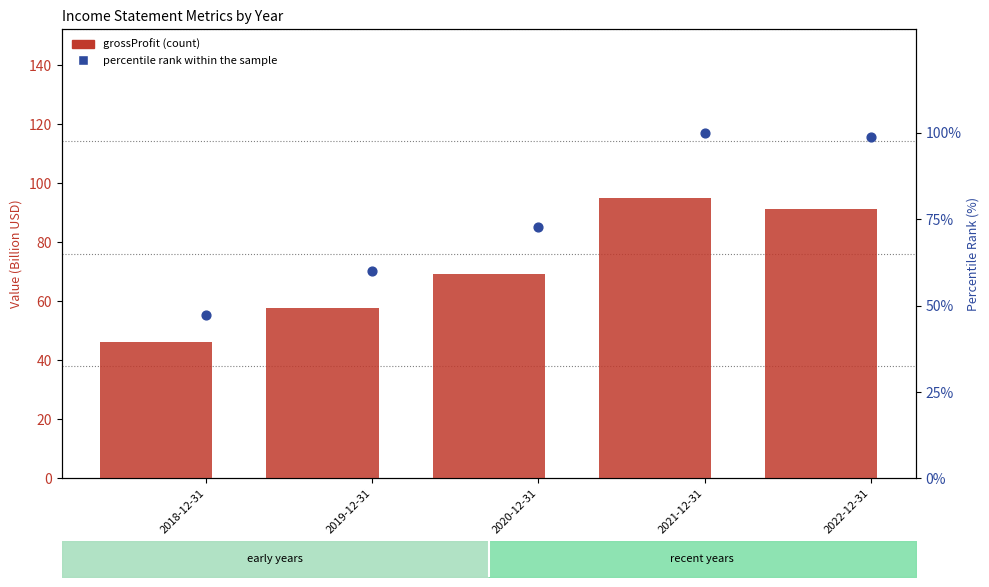

Which series has the widest spread of Y values?

percentile rank within the sample